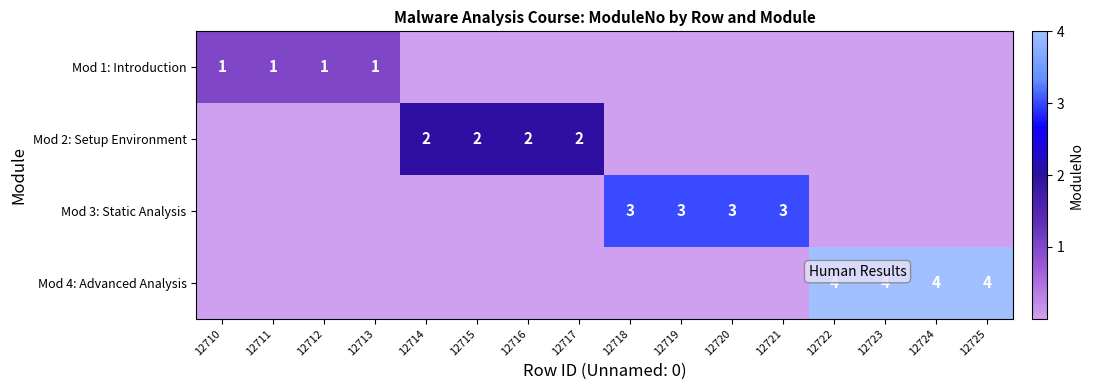

The value of Mod 3: Static Analysis at 12718 is 3. True or false?

True